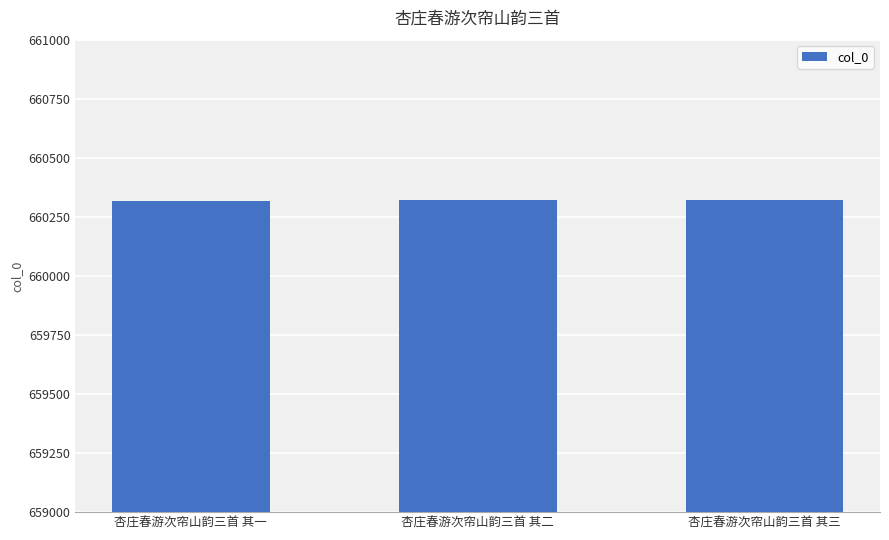

The chart shows a value of 660319 at 杏庄春游次帘山韵三首 其一. True or false?

True